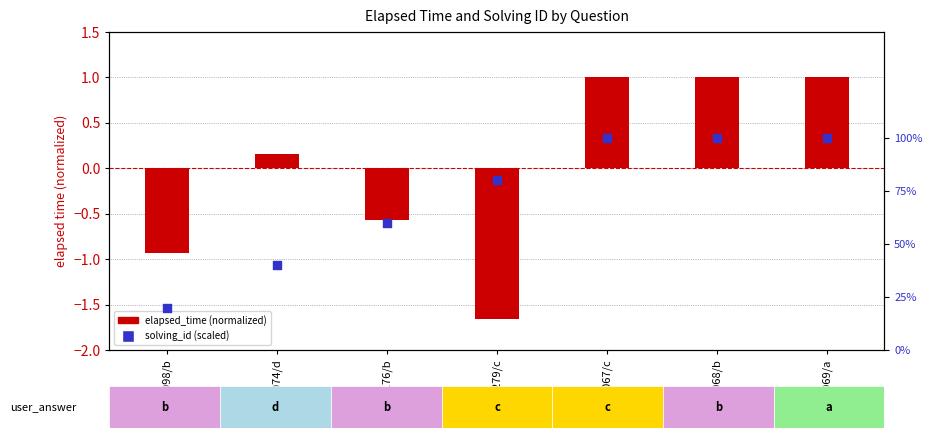

Which series has the largest total across all categories?

solving_id (scaled)